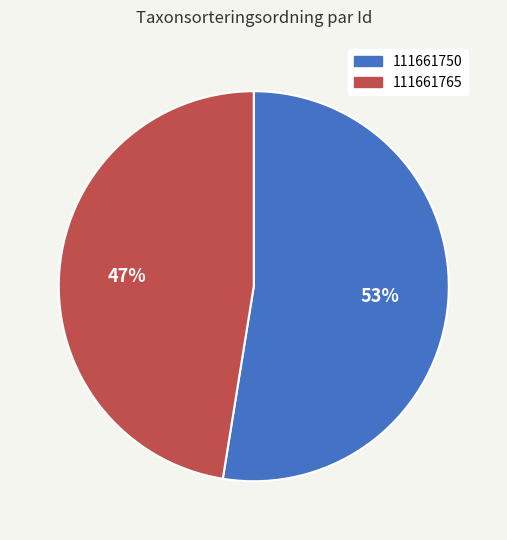

Which category has the biggest portion of the pie?

111661750